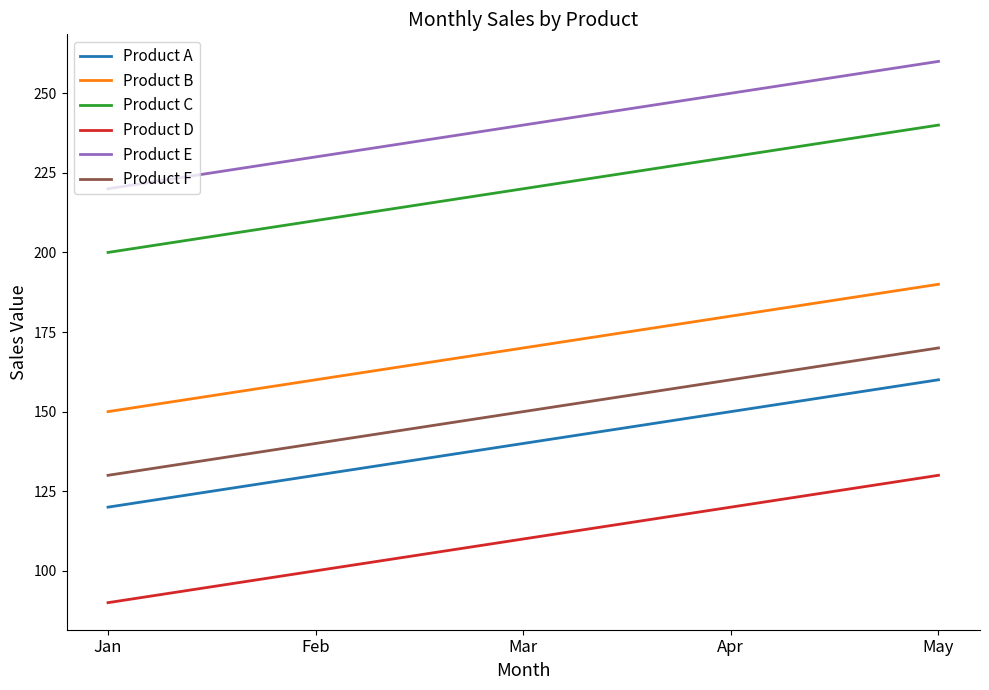

How many series are shown in this chart?

6